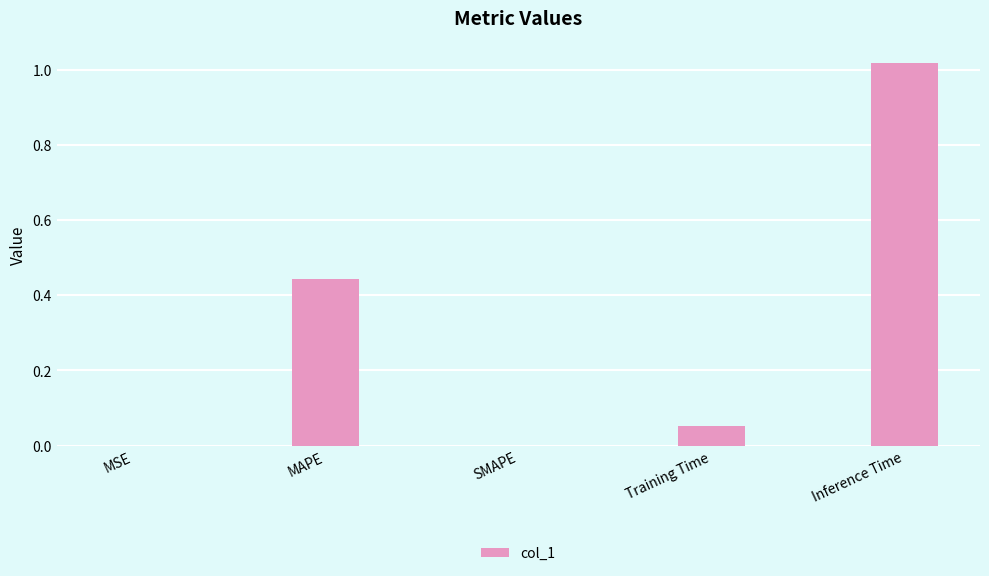

How many series are shown in this chart?

1